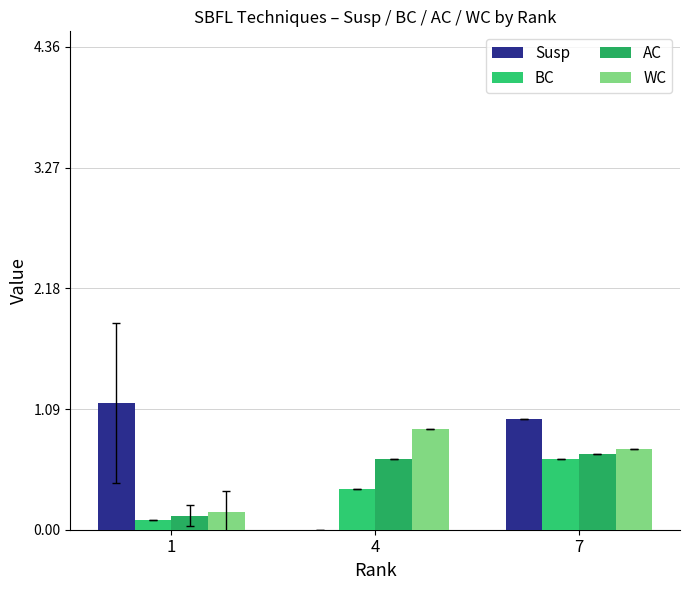

List the series in order of their peak value, highest first.

Susp, WC, AC, BC